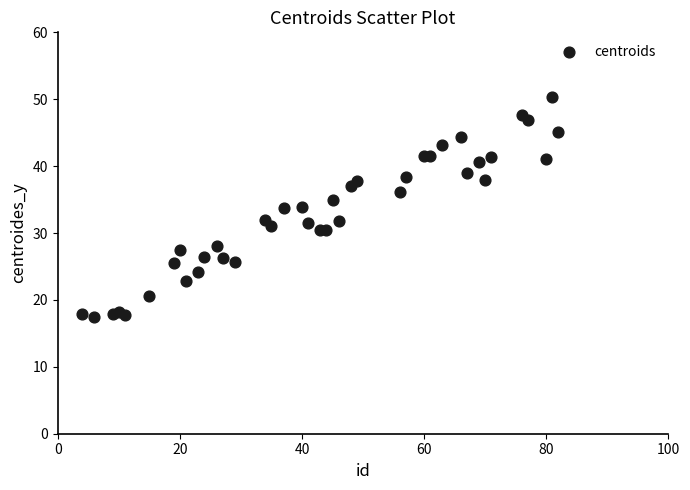

What is the range of X values (max minus min)?

78.0